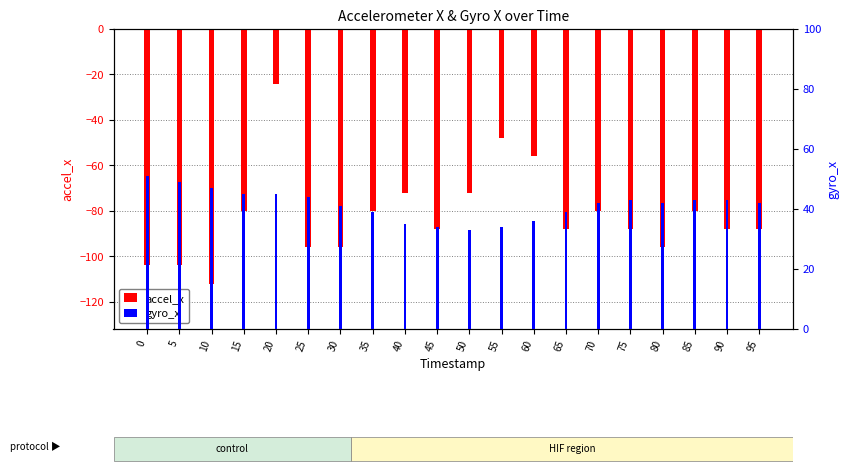

At which label does accel_x reach its peak?

20